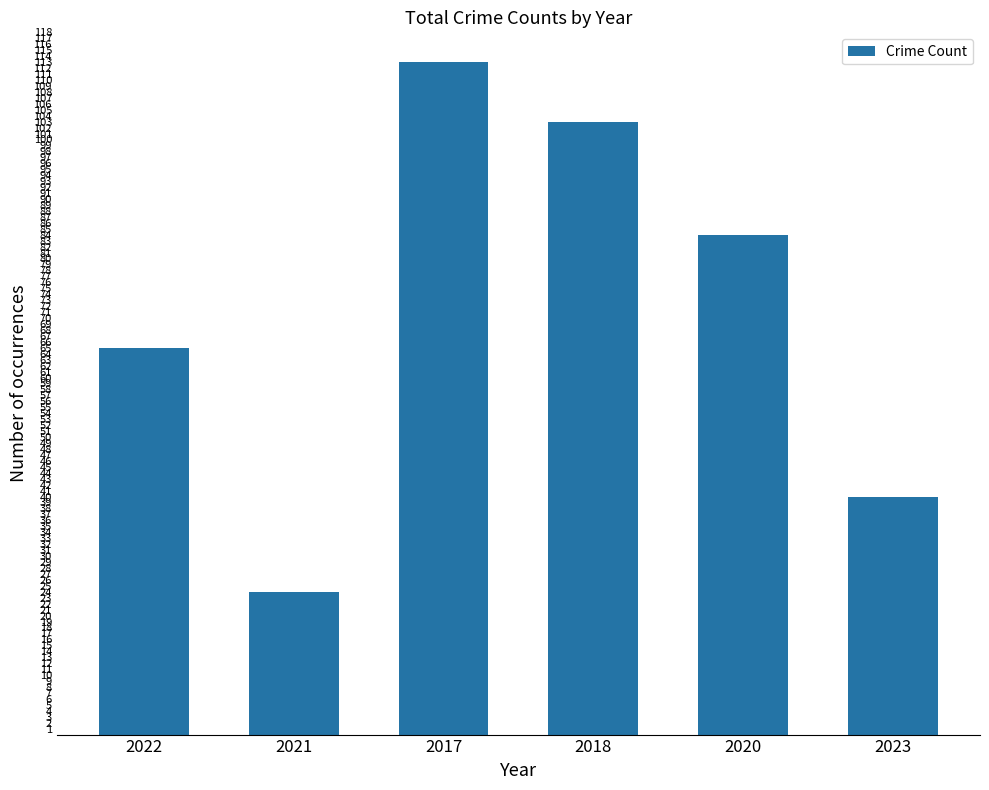

What is the label of the 1st bar from the left?

2022